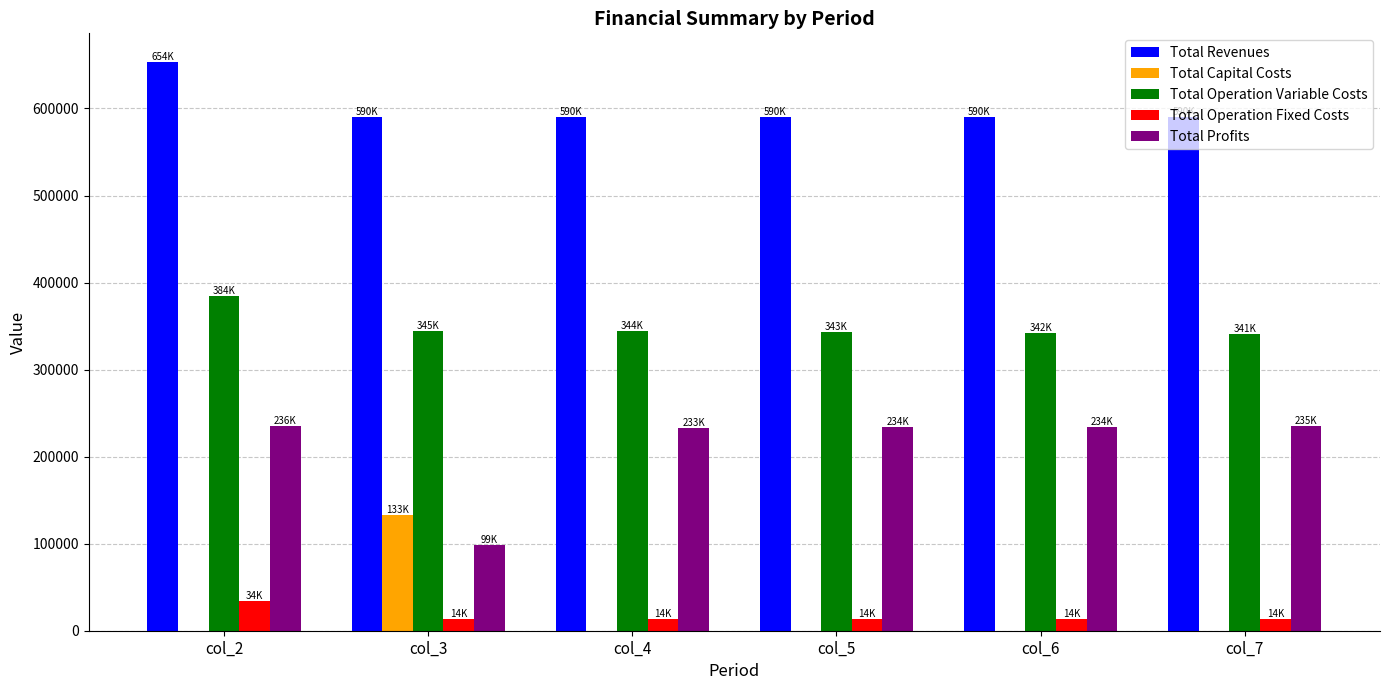

What is the sum of all Total Capital Costs values?

132800.0